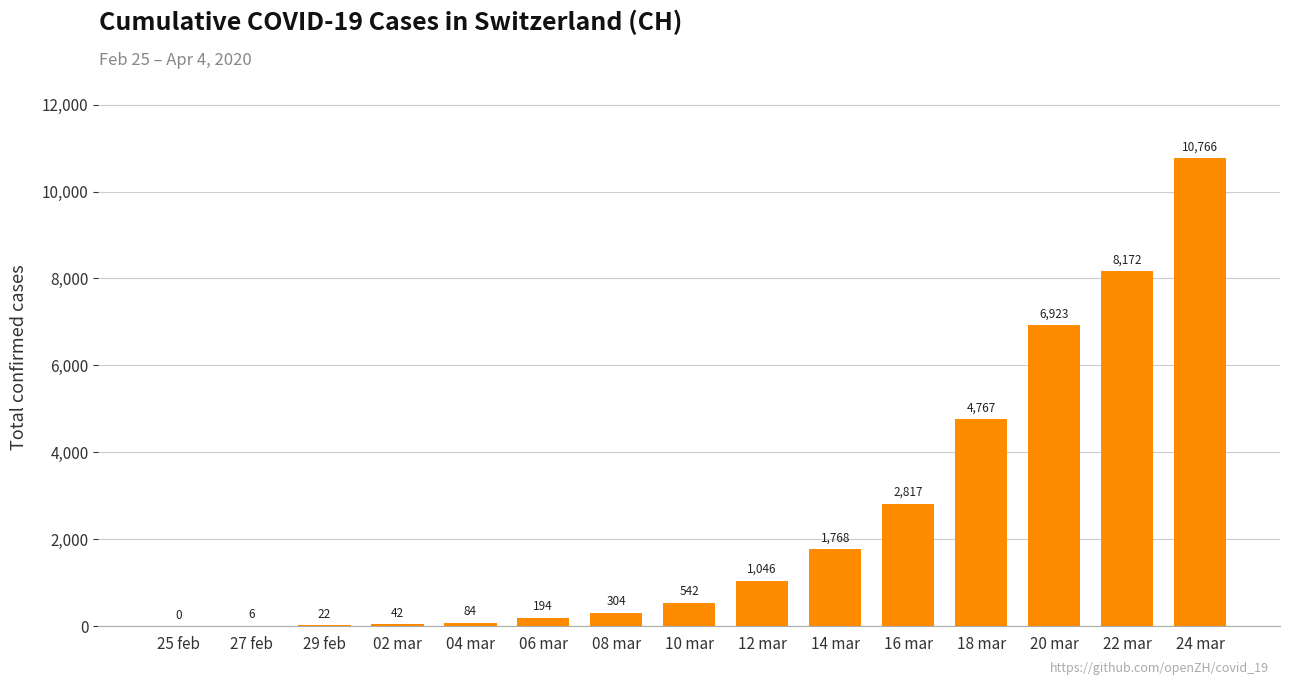

Between 12 mar and 29 feb, which is larger?

12 mar